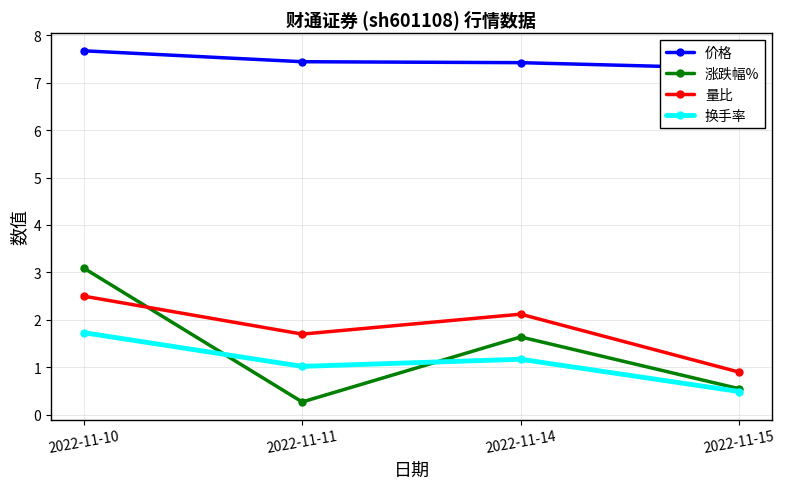

Reading right to left, list all the values displayed in this chart.

价格: 2022-11-15=7.3	2022-11-14=7.4	2022-11-11=7.4	2022-11-10=7.7
涨跌幅%: 2022-11-15=0.6	2022-11-14=1.6	2022-11-11=0.3	2022-11-10=3.1
量比: 2022-11-15=0.9	2022-11-14=2.1	2022-11-11=1.7	2022-11-10=2.5
换手率: 2022-11-15=0.5	2022-11-14=1.2	2022-11-11=1.0	2022-11-10=1.7